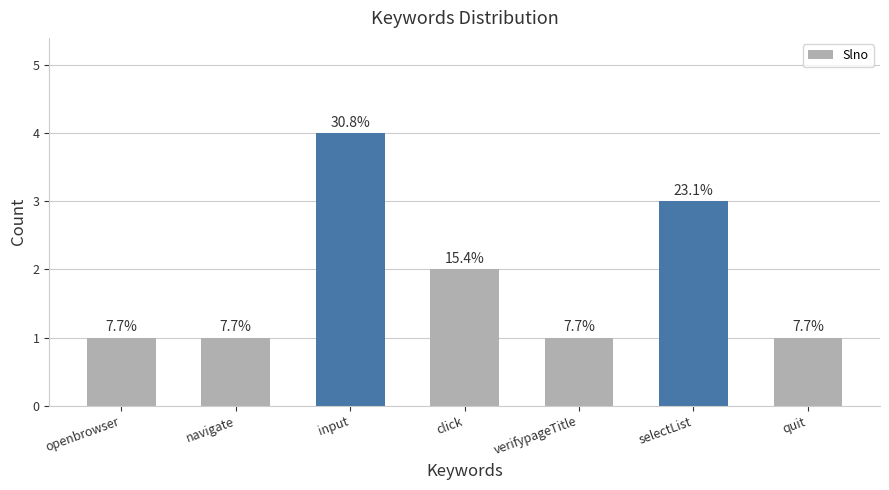

Reading right to left, what are all the values shown in this chart?

1	3	1	2	4	1	1